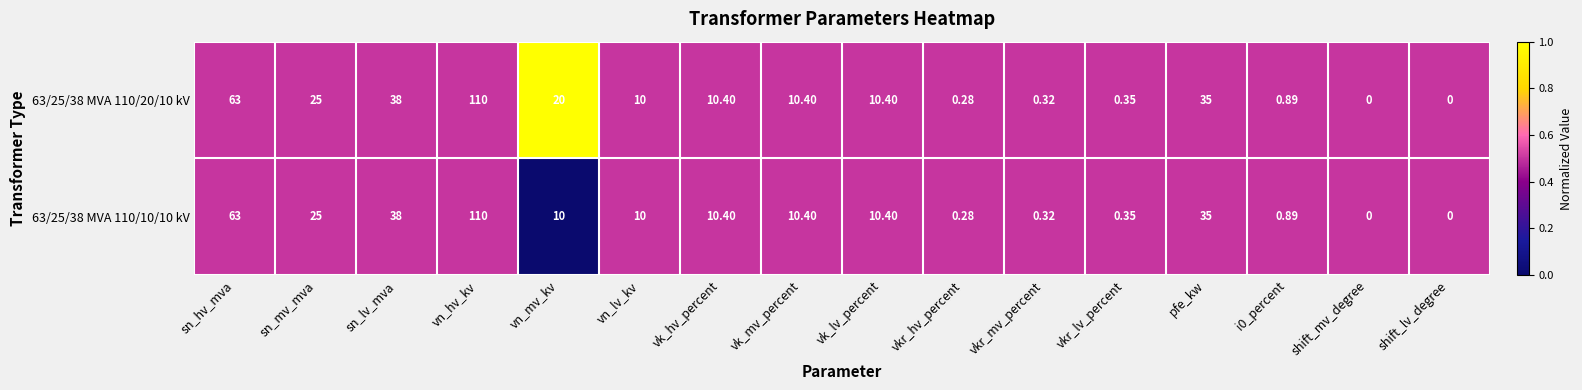

Which series has the largest total across all categories?

63/25/38 MVA 110/20/10 kV